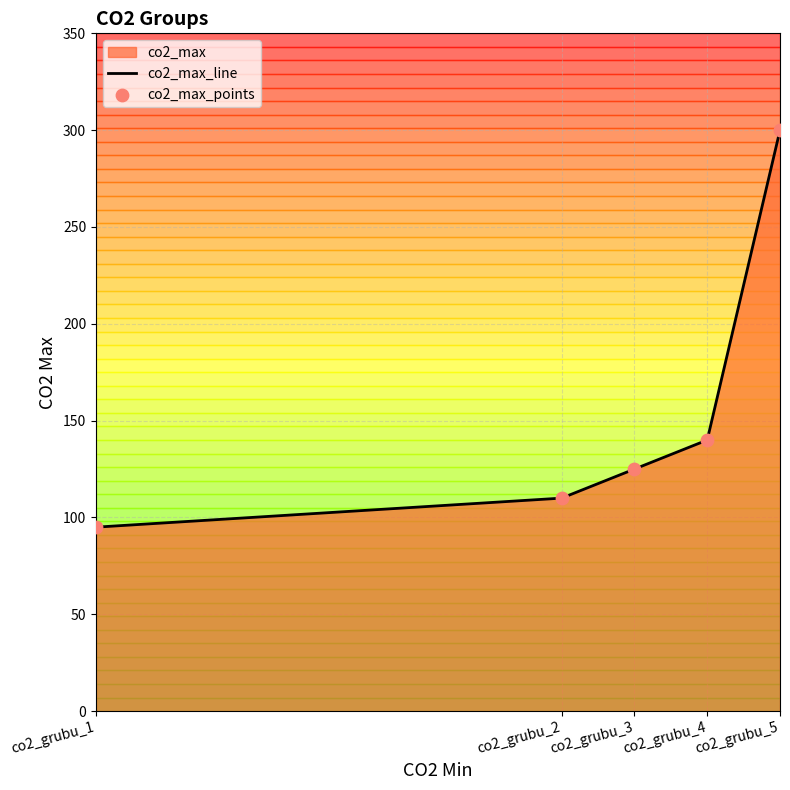

At which category is the sum across all series the highest?

co2_grubu_5